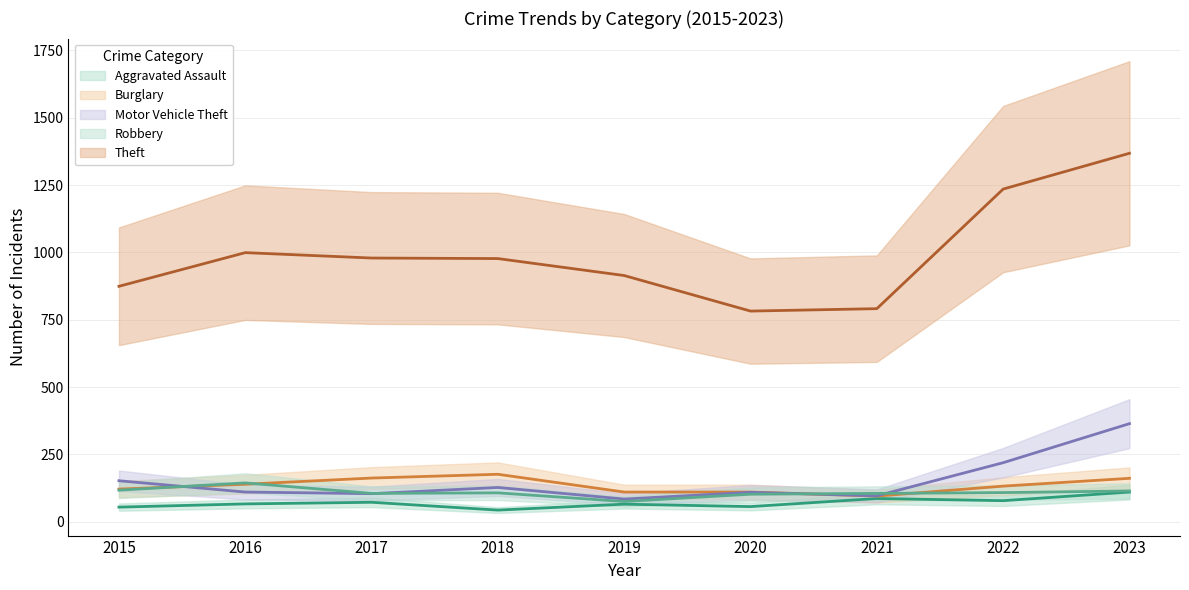

True or false: Motor Vehicle Theft and Theft cross at least once.

False